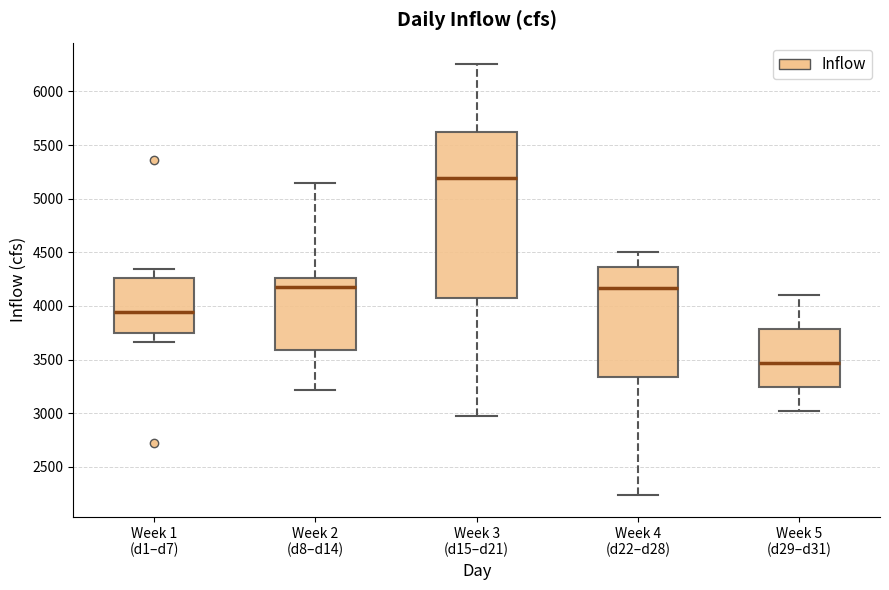

Which box has the highest median line?

Week 3 (d15–d21)